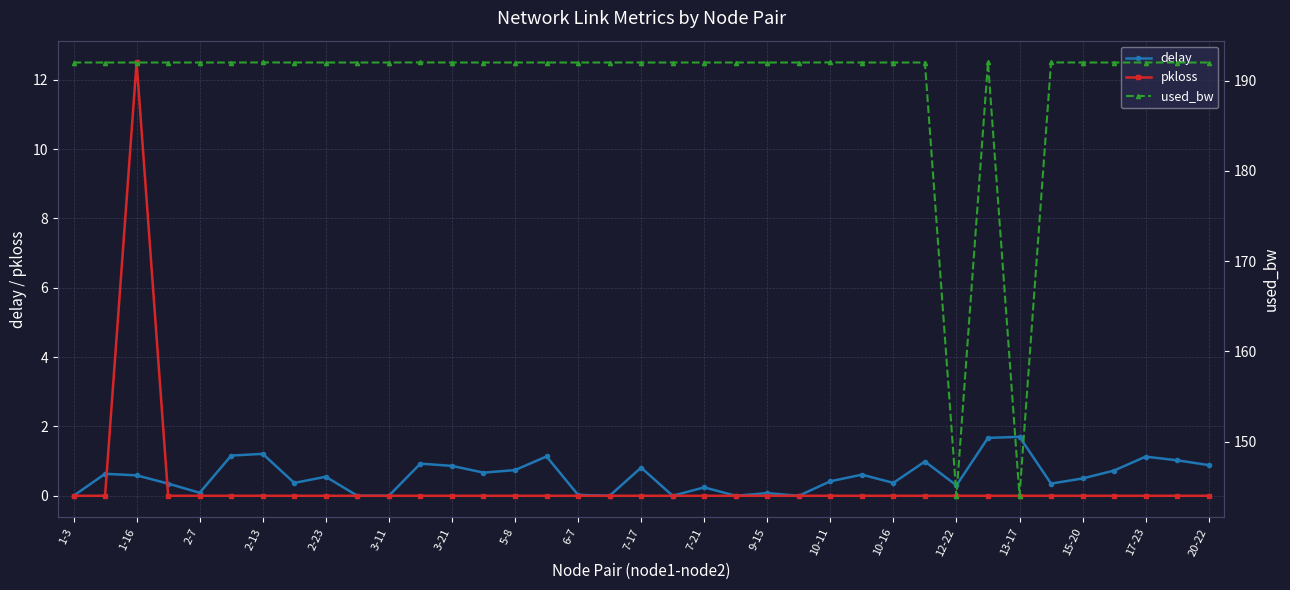

Which series has the largest range (max minus min)?

used_bw